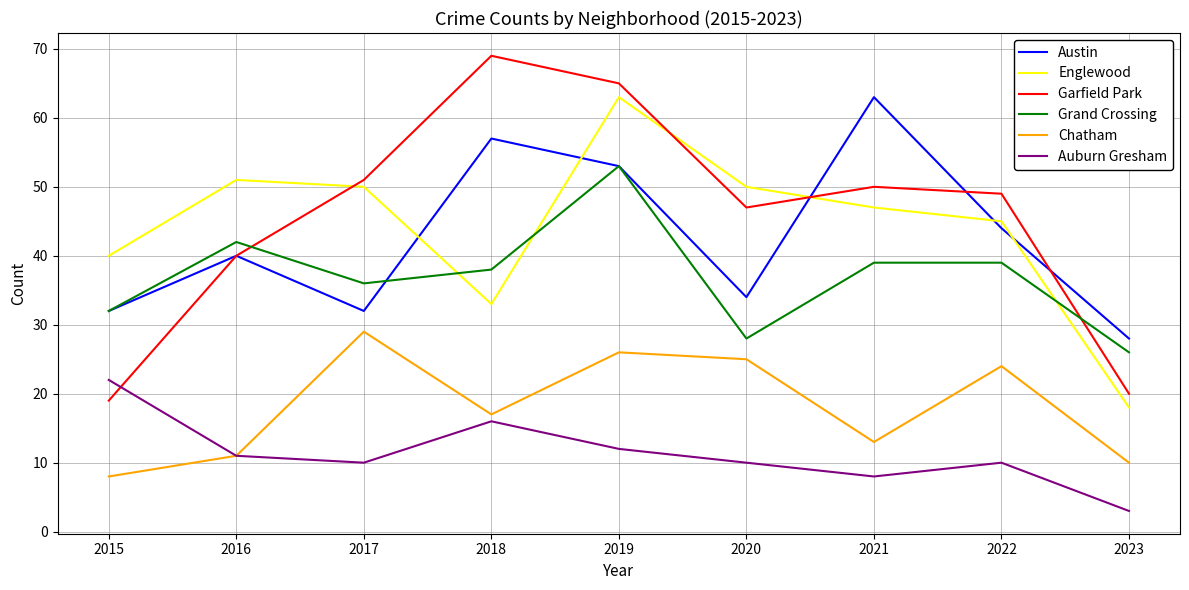

What are all the series names shown in the legend?

Austin, Englewood, Garfield Park, Grand Crossing, Chatham, Auburn Gresham